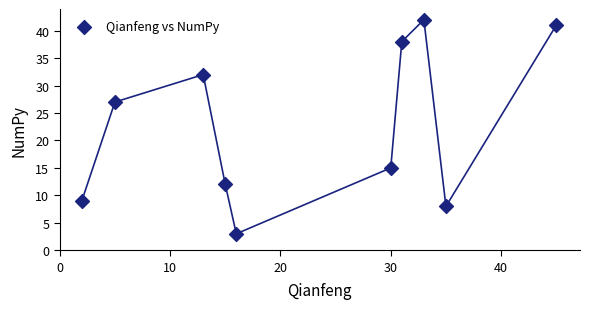

What Y value in the scatter plot is closest to 22?

27